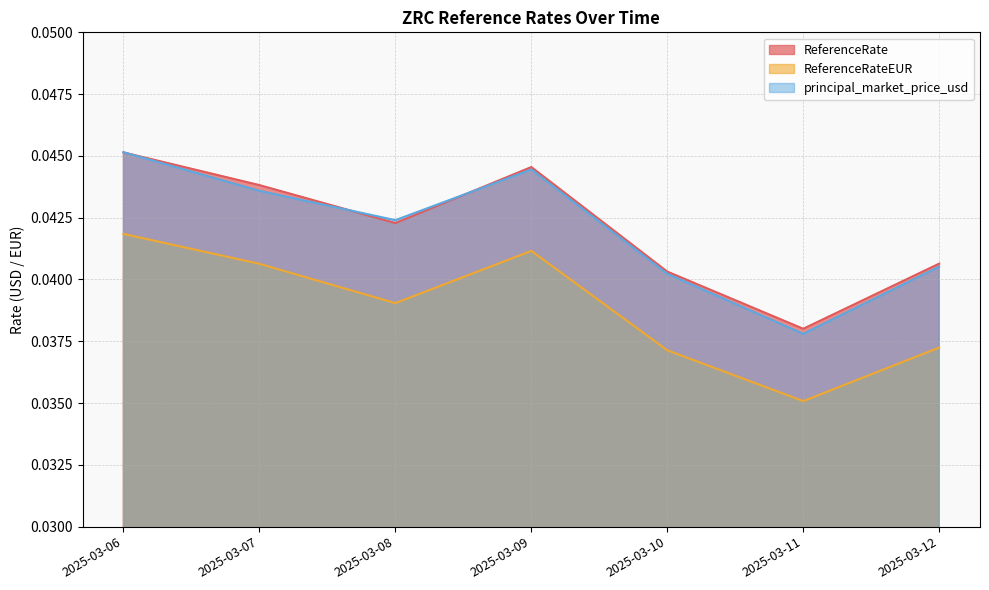

Rank the categories by principal_market_price_usd value from highest to lowest.

2025-03-06, 2025-03-09, 2025-03-07, 2025-03-08, 2025-03-12, 2025-03-10, 2025-03-11